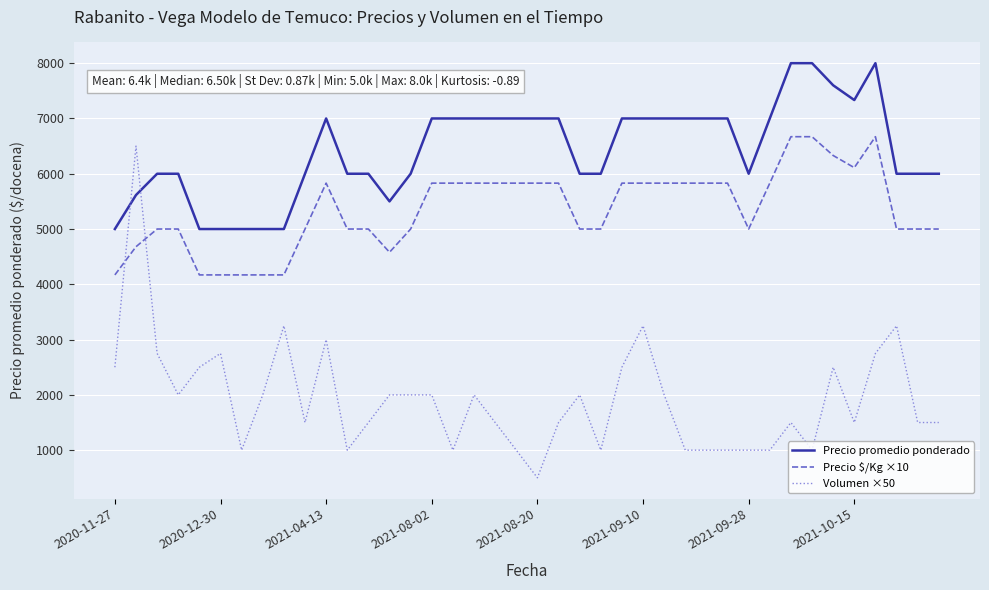

How many times do Precio promedio ponderado and Volumen ×50 cross each other?

2